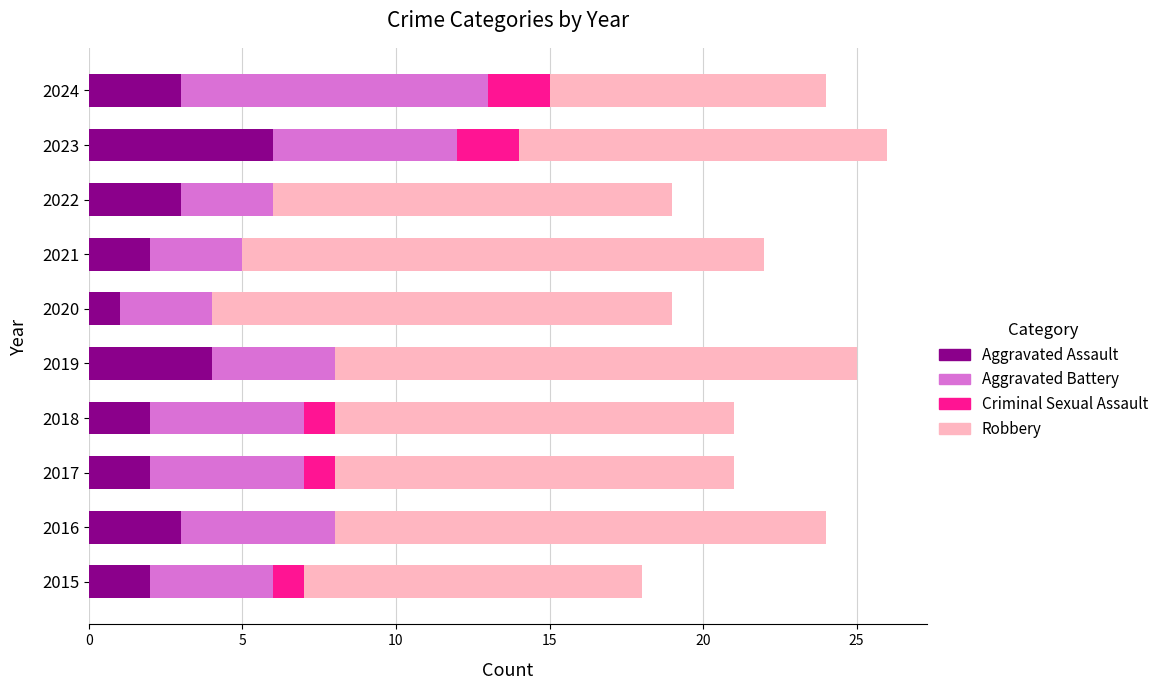

How many distinct data groups are displayed?

4